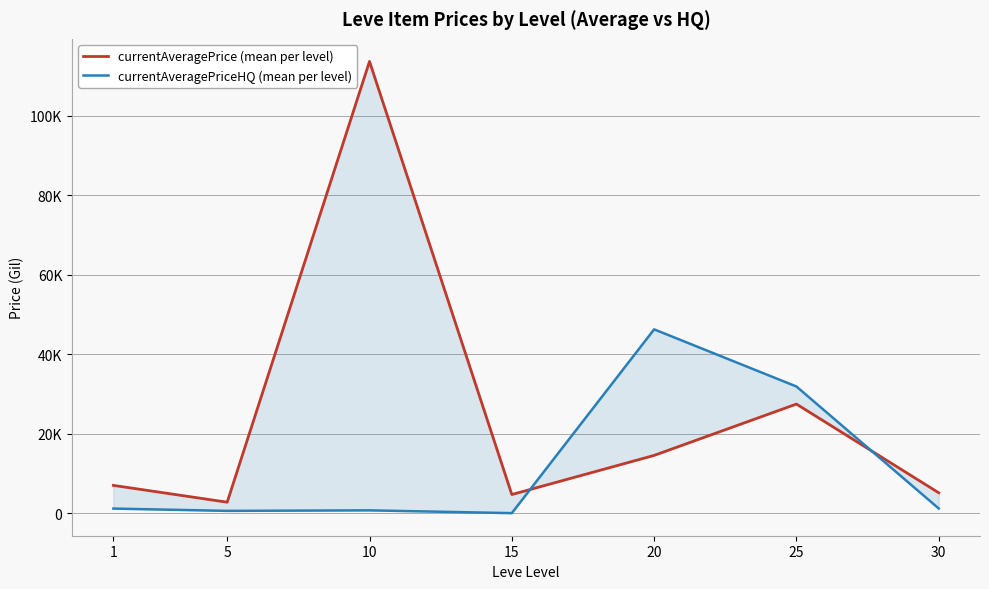

Rank the series by their average value, from highest to lowest.

currentAveragePrice (mean per level), currentAveragePriceHQ (mean per level)